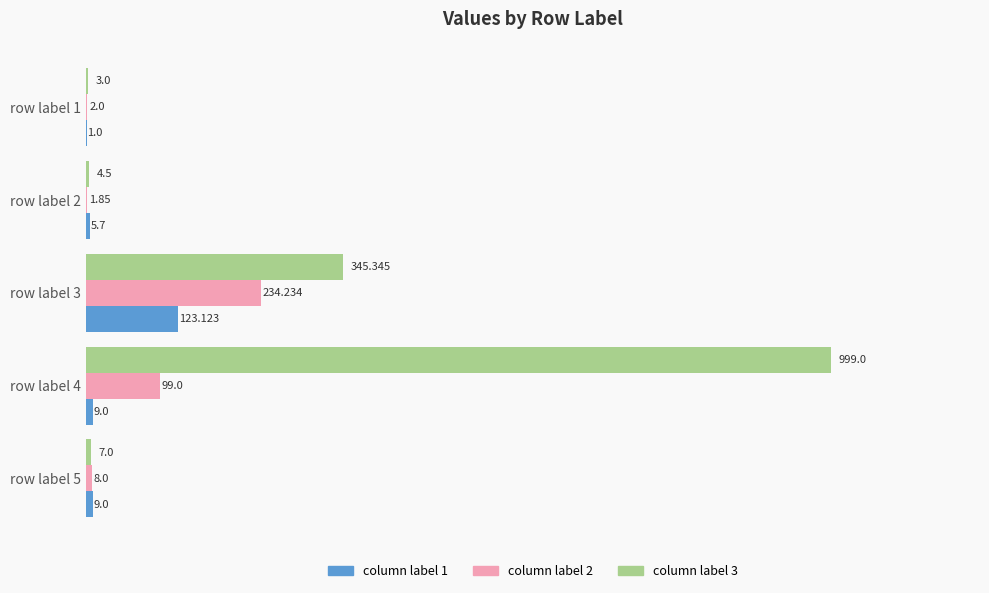

Is the value of column label 2 at row label 3 greater than the value of column label 1 at row label 5?

Yes